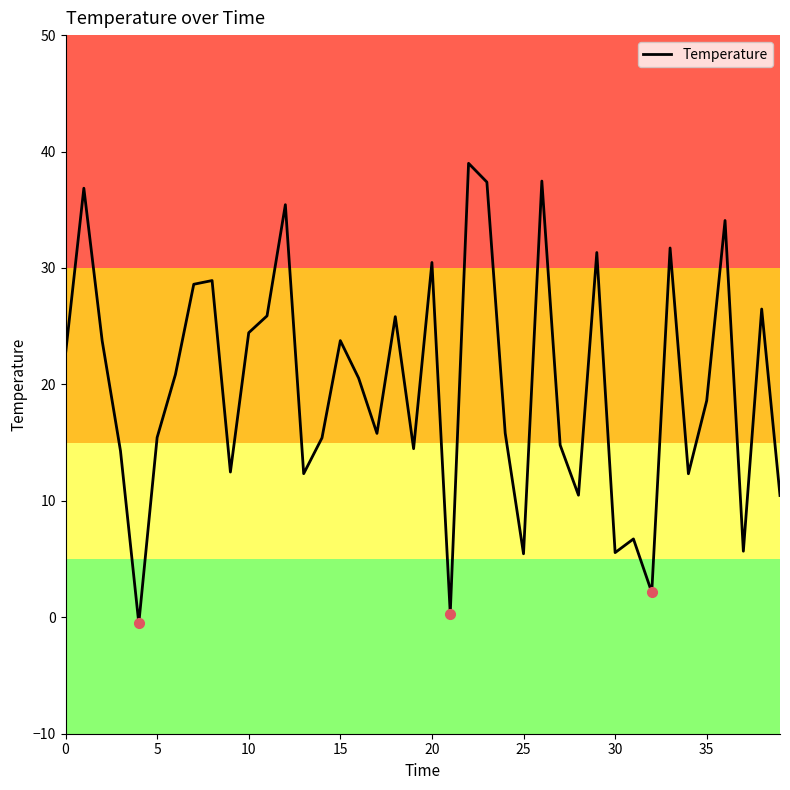

What is the difference between the maximum and minimum values?

39.5